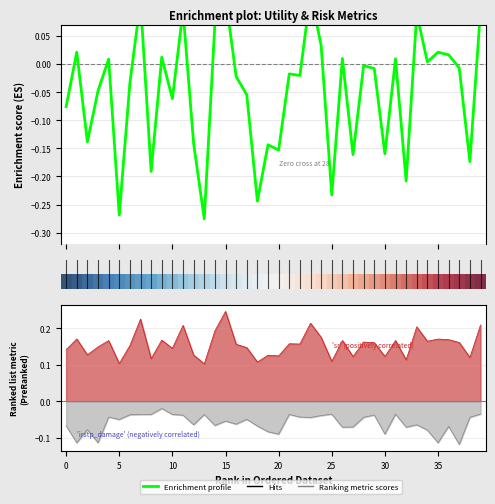

What is the total value across all series at 6?

0.1